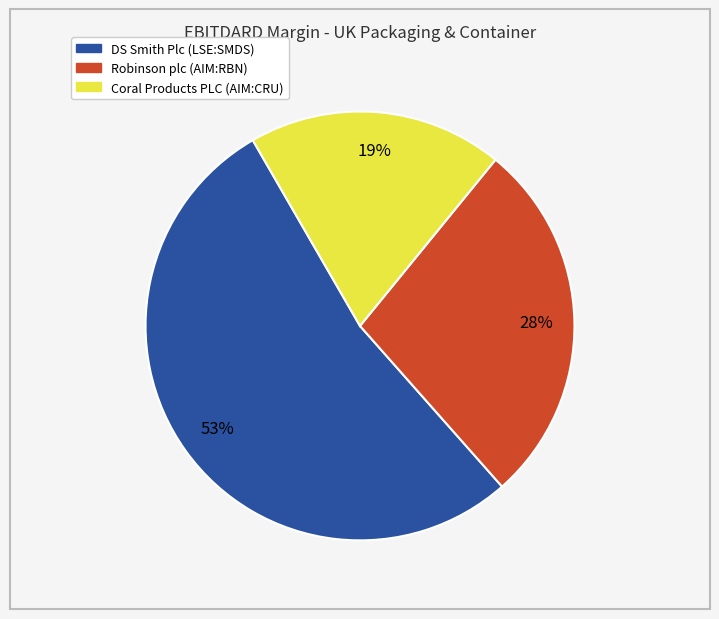

Is the sum of Coral Products PLC (AIM:CRU) and Robinson plc (AIM:RBN) greater than half?

No